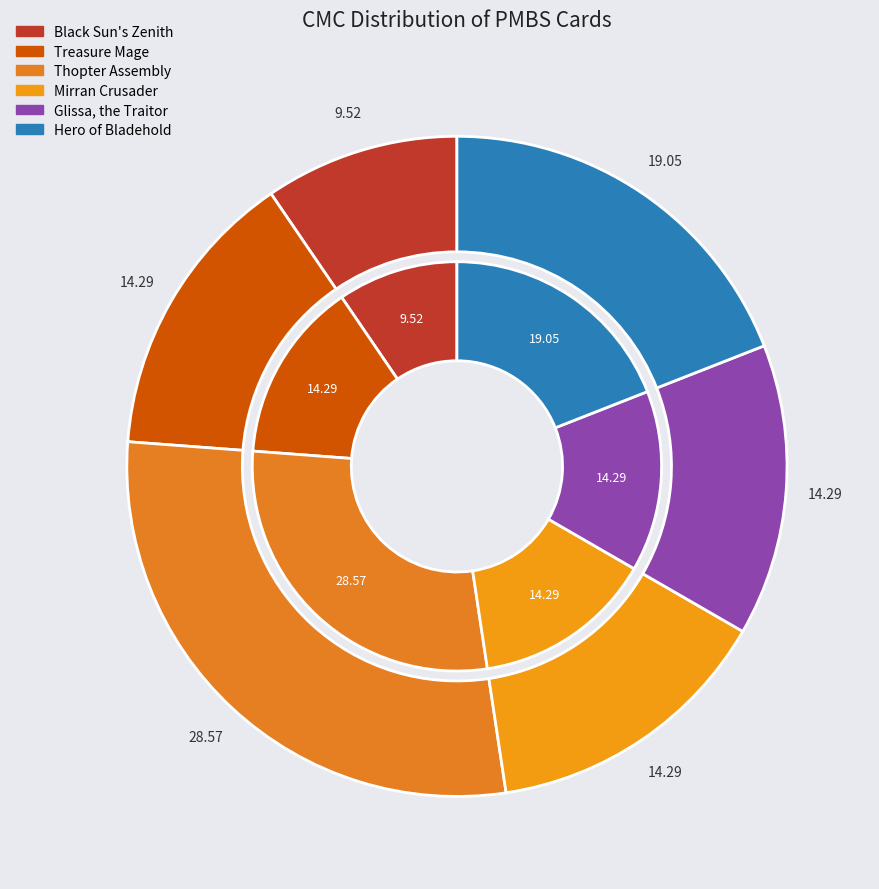

To the nearest percent, what percentage of the pie is Glissa, the Traitor?

14%